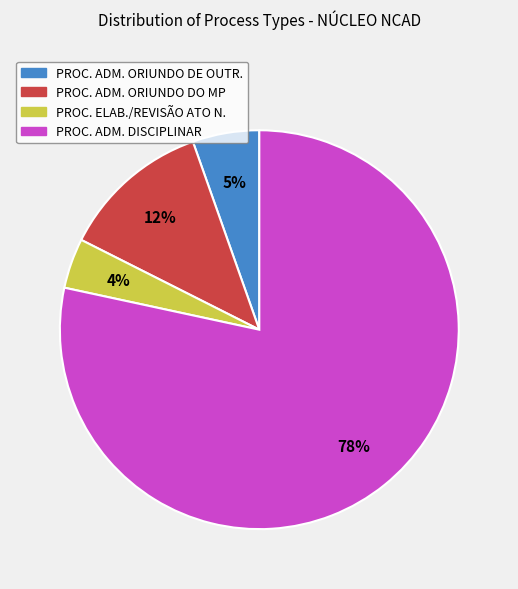

Is there any slice that represents more than half of the pie?

Yes